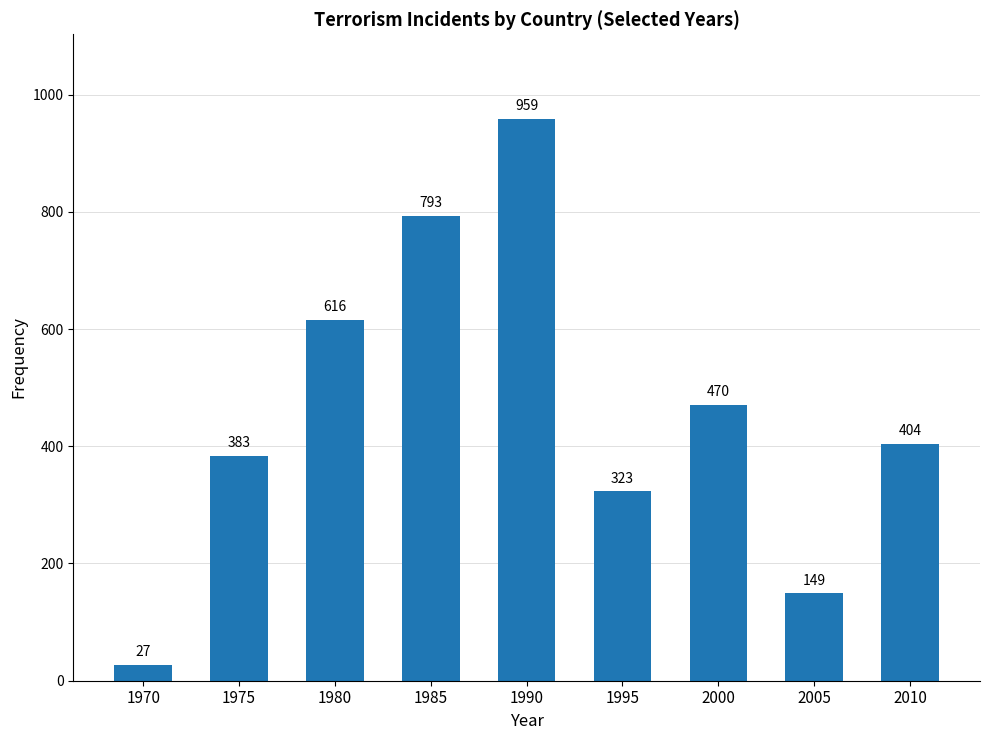

Reading left to right, extract all data points from this chart.

27	383	616	793	959	323	470	149	404